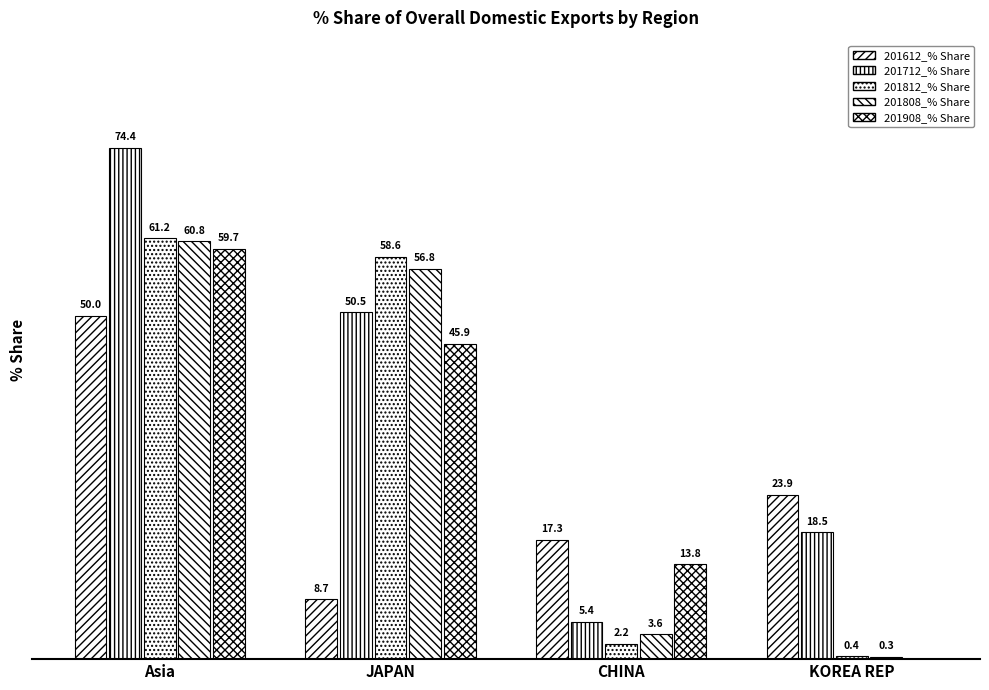

Are the bars horizontal?

No